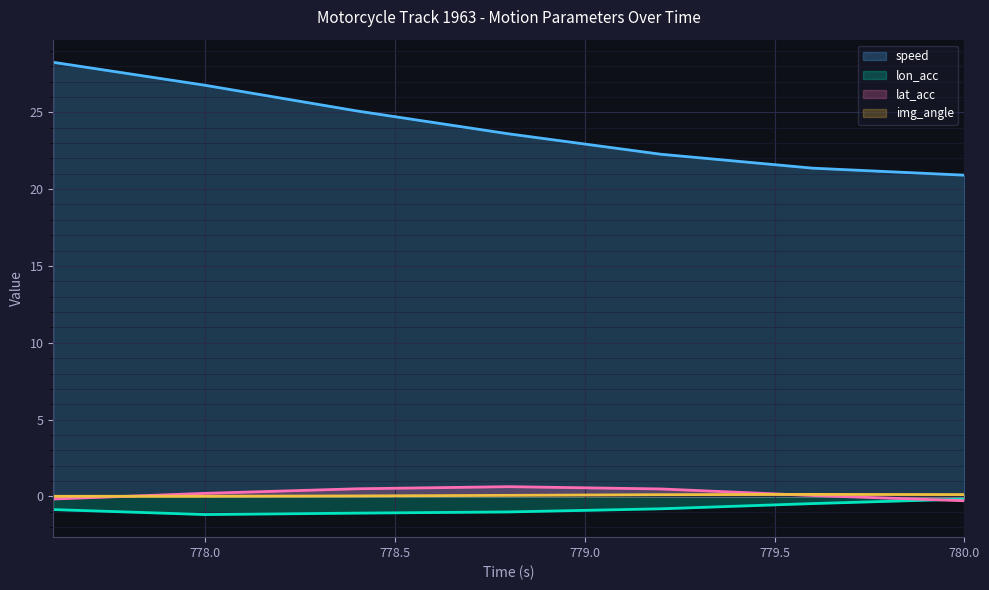

What position from the left is 779.2?

5